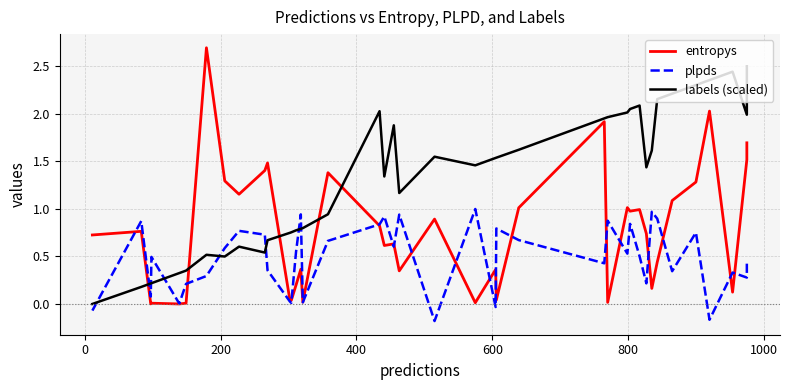

Which series ends up on top after the final intersection of plpds and entropys?

entropys